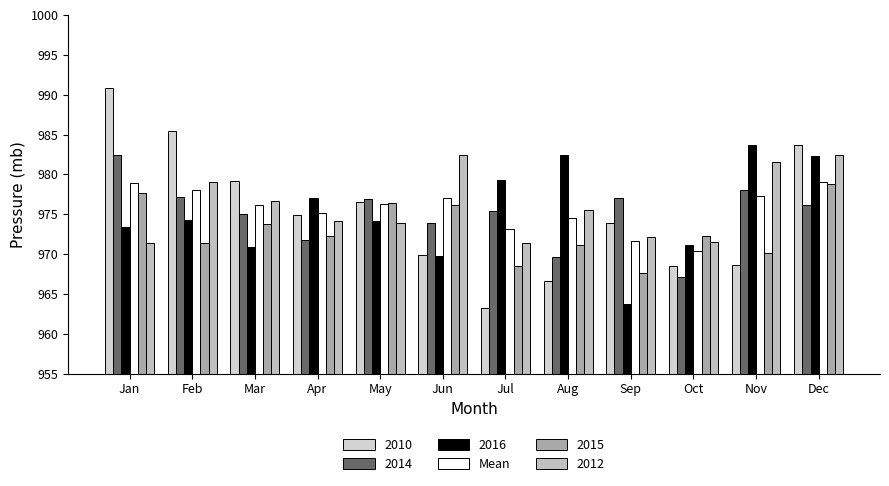

Which has a higher value, Jun or Oct?

Jun